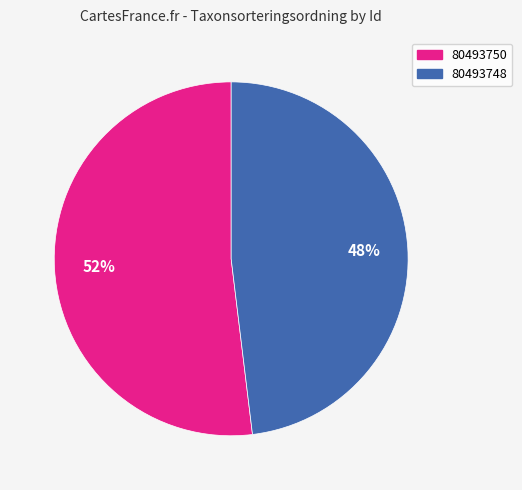

Is 80493750 the majority of the pie?

Yes